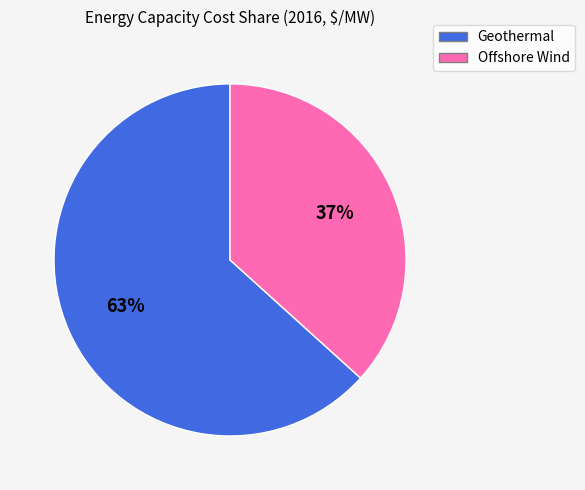

Does any single category account for the majority?

Yes